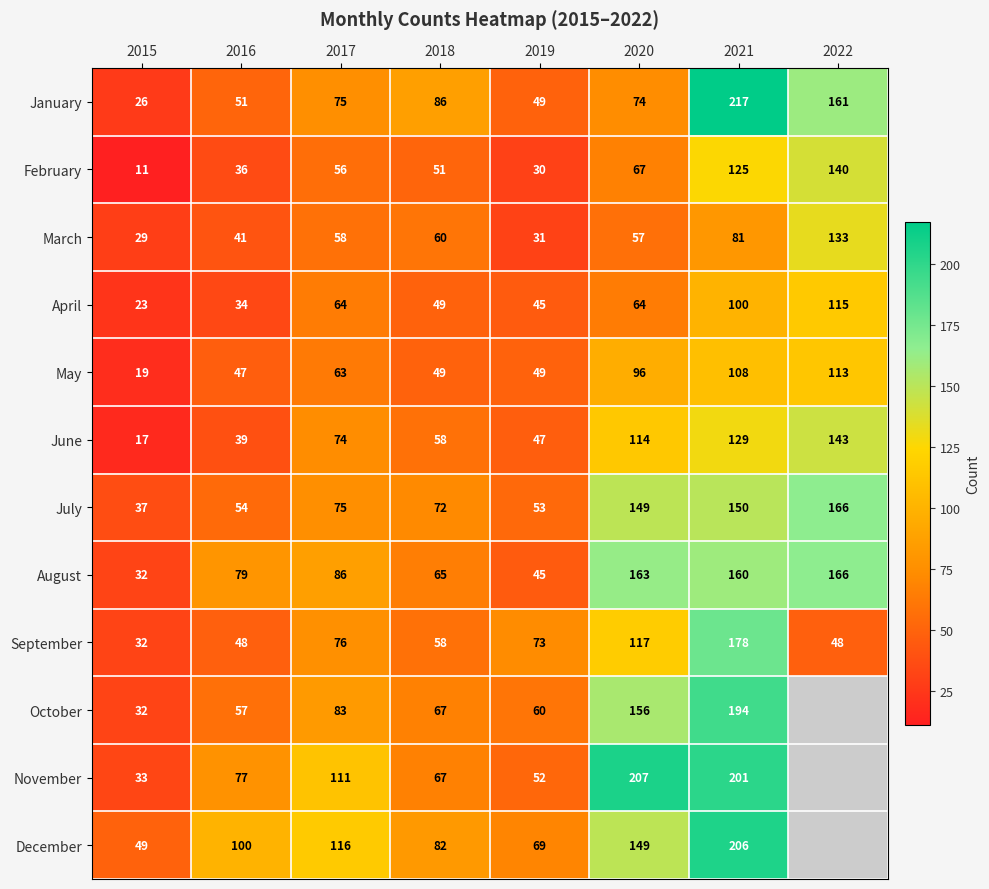

Which has a higher value, 2017 or 2022?

2022